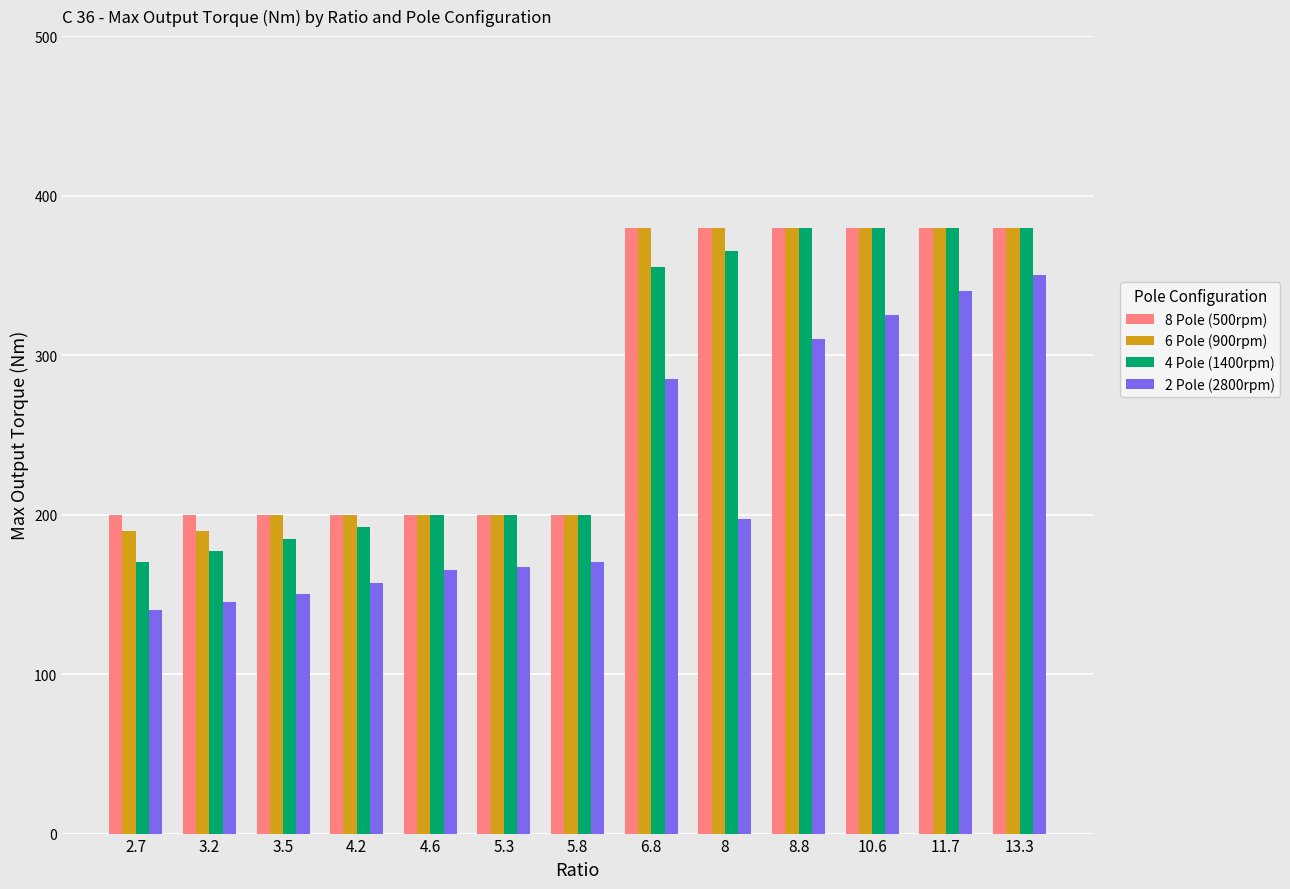

How many bars are there in total?

52